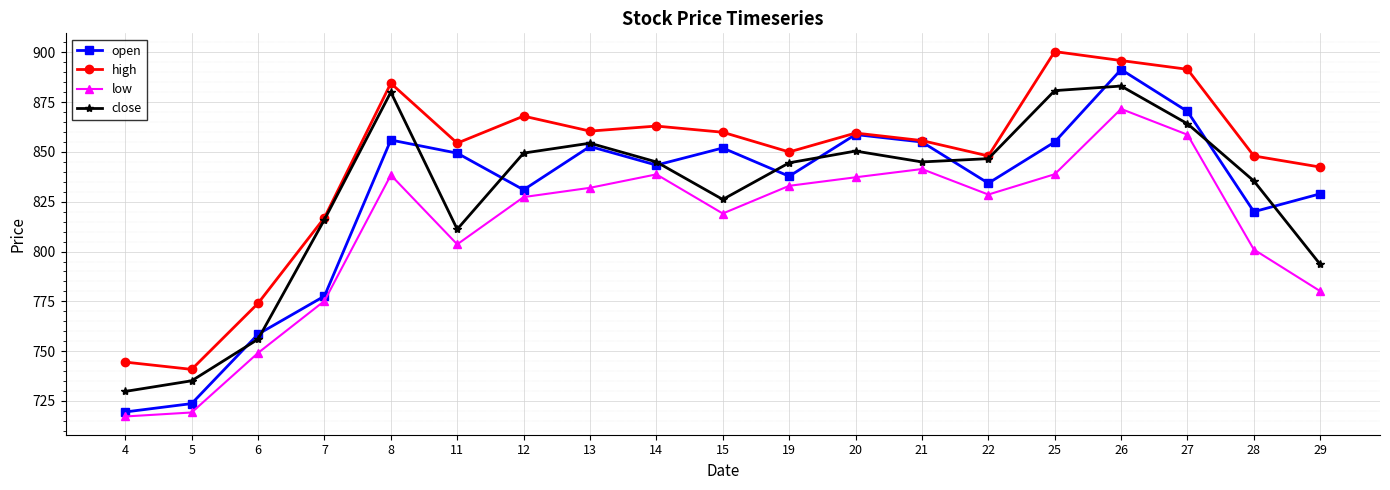

Which category has the lowest value in the high series?

5